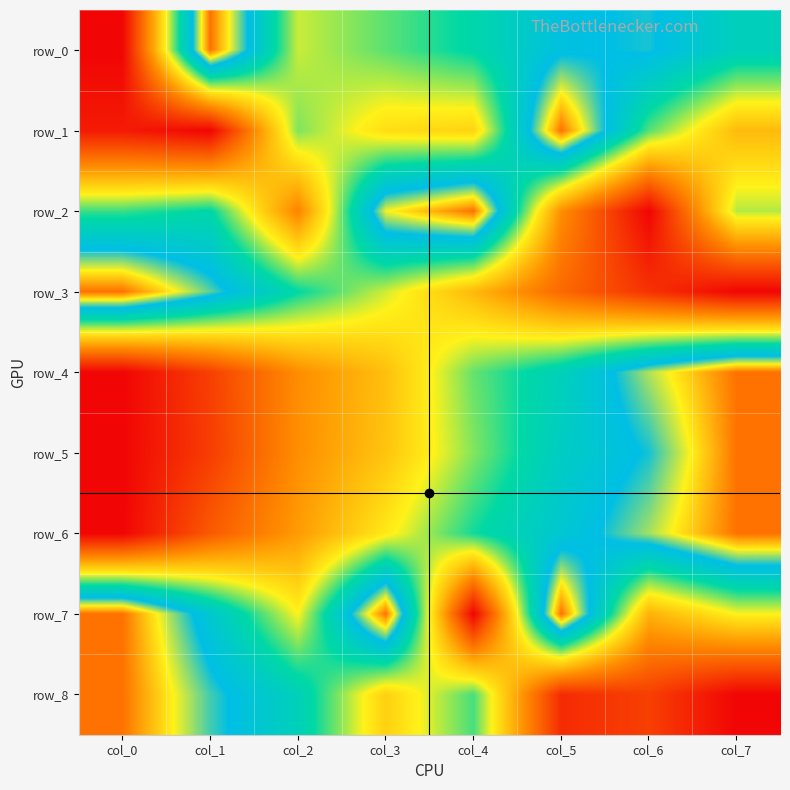

Is the value of row_3 at col_0 greater than the value of row_6 at col_7?

No